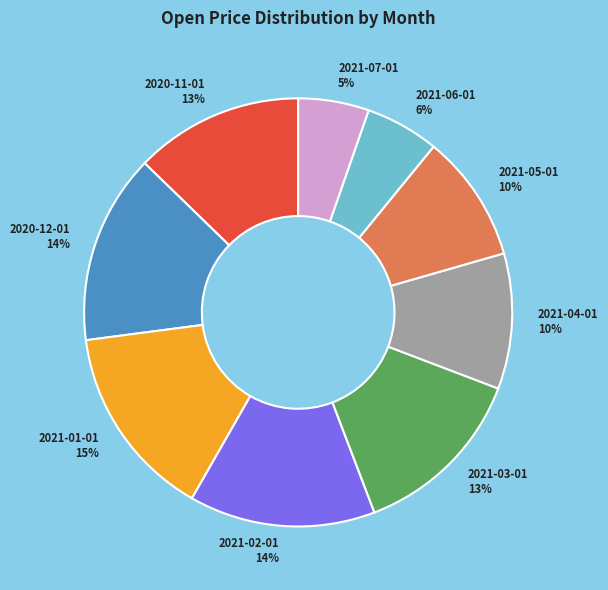

Do 2021-04-01 and 2021-01-01 together represent more than half of the pie?

No